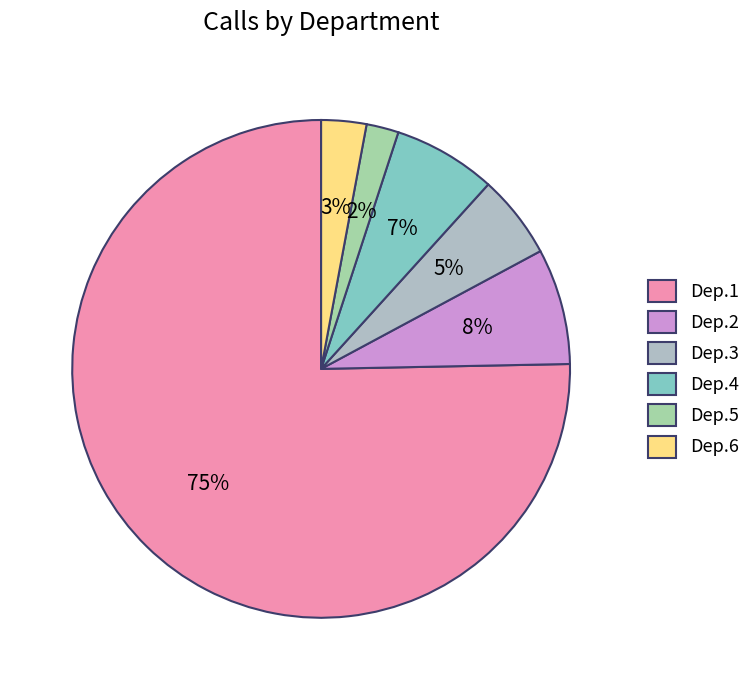

Is there any slice that represents more than half of the pie?

Yes